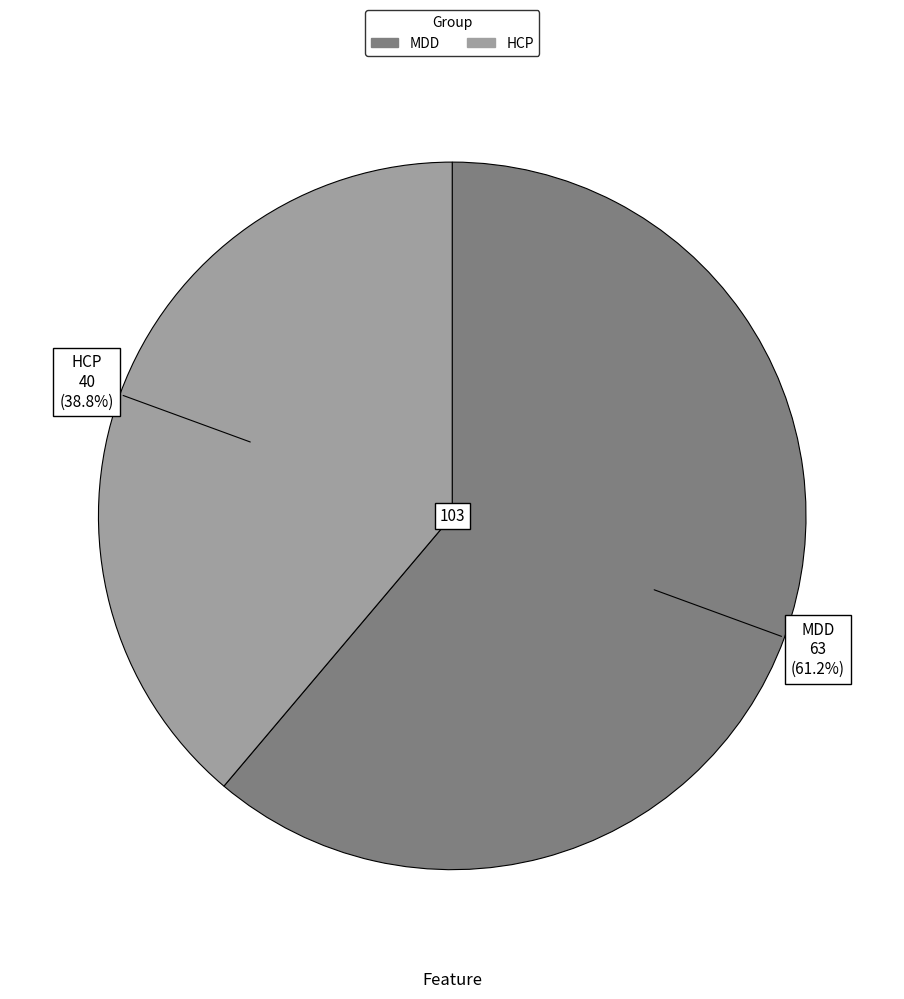

Does HCP account for over 50% of the chart?

No